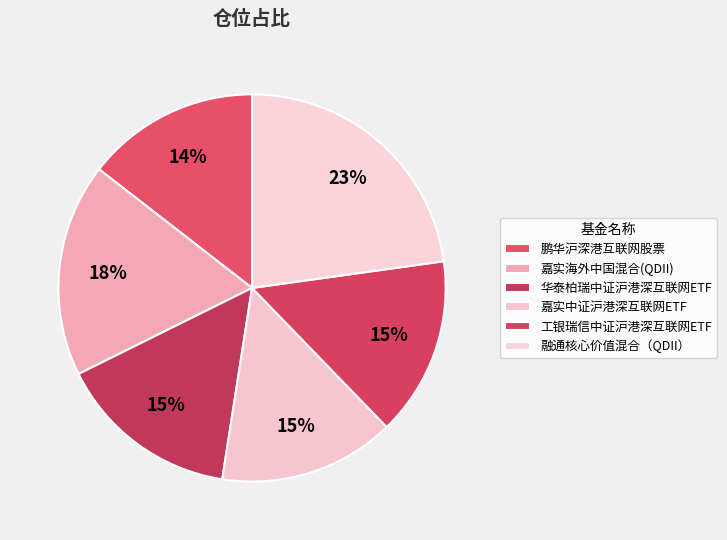

Which has a higher value, 华泰柏瑞中证沪港深互联网ETF or 工银瑞信中证沪港深互联网ETF?

华泰柏瑞中证沪港深互联网ETF